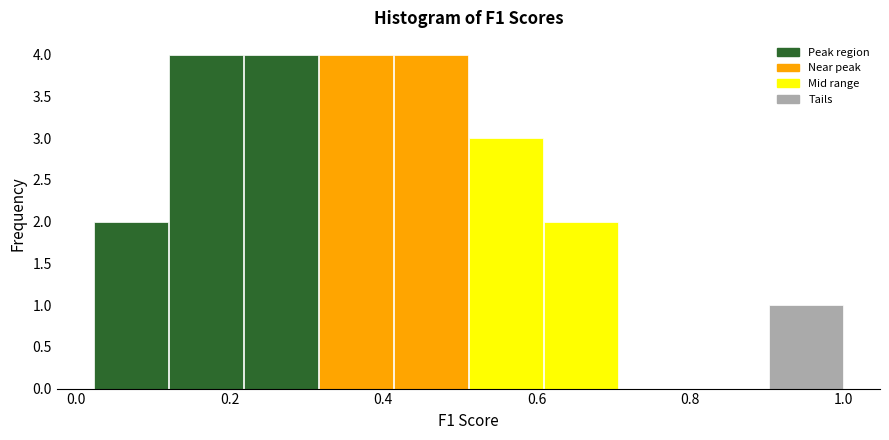

Reading left to right, list every bar in this chart as the range it spans on the x-axis followed by its height. Neither the bar edges nor the heights are printed on the chart, so give them approximately, as read against the axes.

0.02 to 0.12: 2
0.12 to 0.22: 4
0.22 to 0.32: 4
0.32 to 0.42: 4
0.42 to 0.52: 4
0.52 to 0.60: 3
0.60 to 0.70: 2
0.70 to 0.80: 0
0.80 to 0.90: 0
0.90 to 1.00: 1